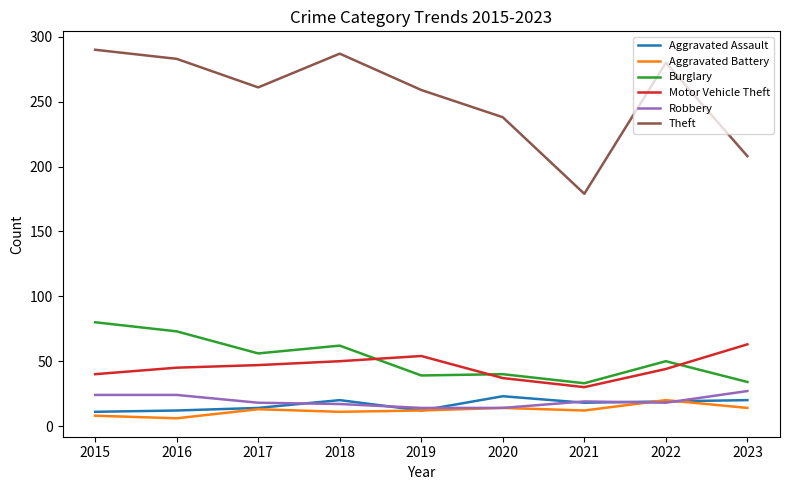

Is the value of Robbery at 2020 greater than the value of Burglary at 2023?

No